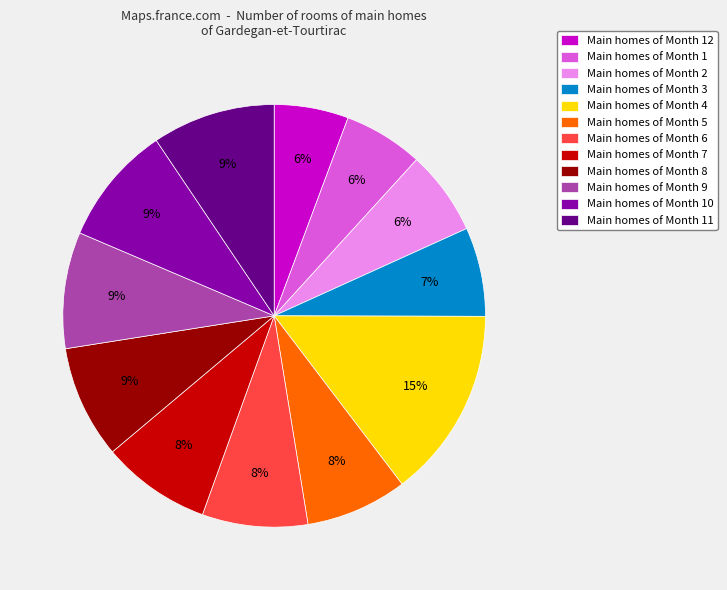

To the nearest percent, what portion does Main homes of Month 9 represent?

9%